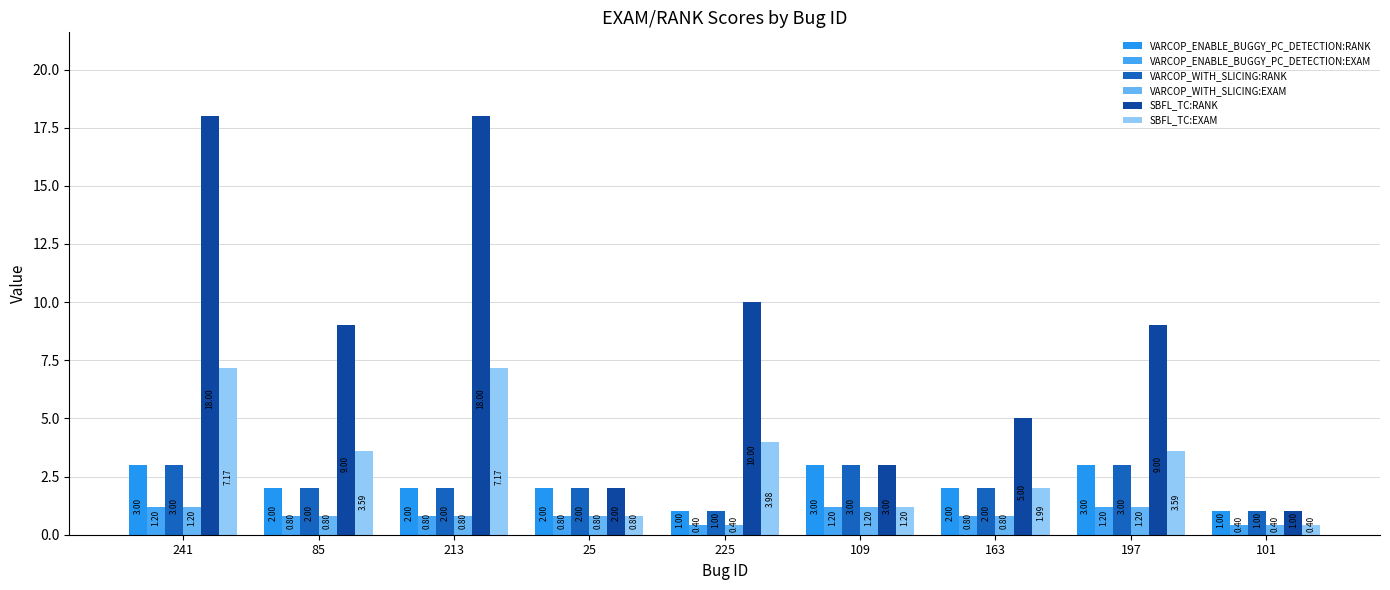

Which has a higher value, 25 or 241?

241